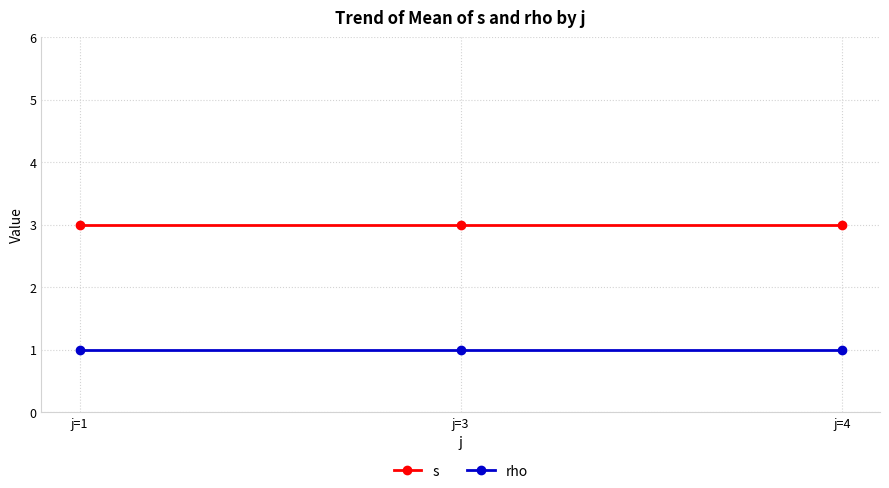

At j=4, list the series in order from largest to smallest.

s, rho